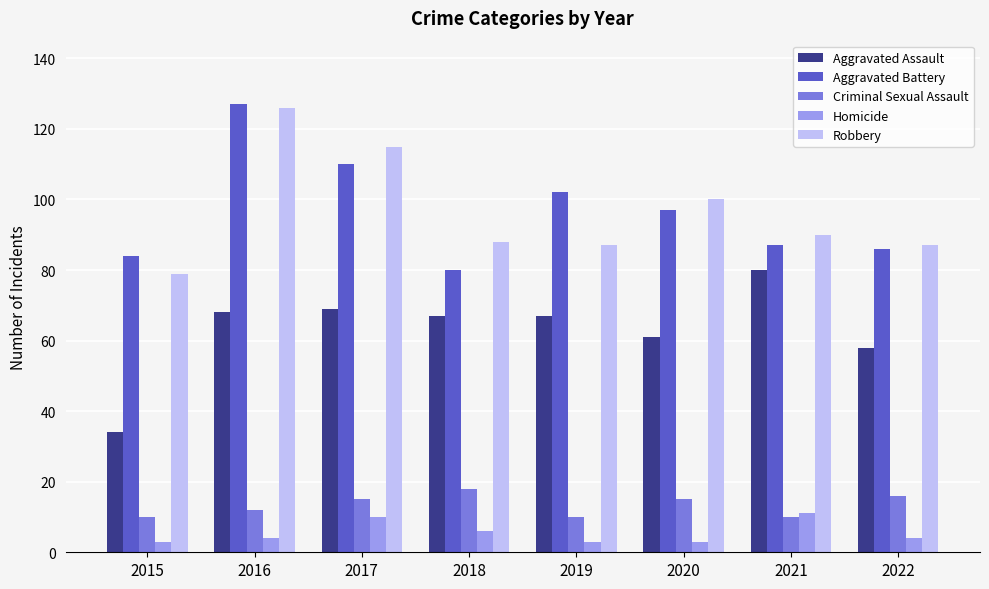

Where does the Aggravated Battery series first go above 97?

2016